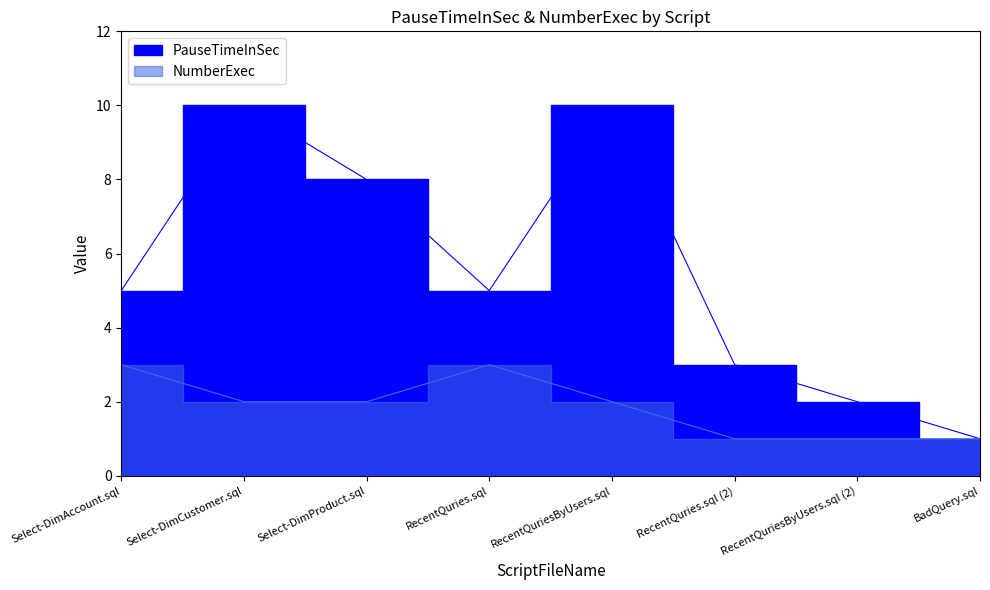

In PauseTimeInSec, how many points are lower than both neighbors (excluding endpoints)?

1